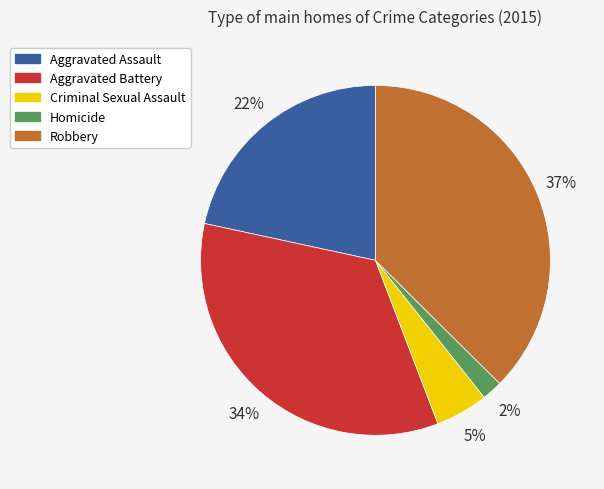

To the nearest percent, what percentage of the pie is Homicide?

2%